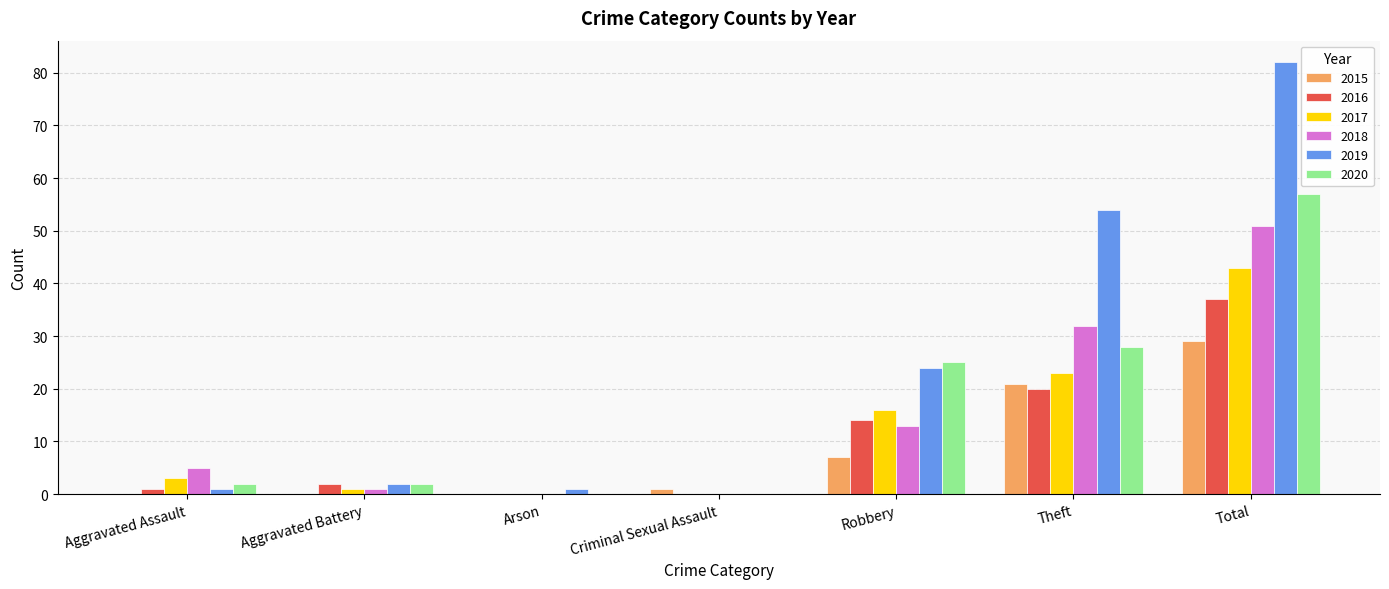

What is the highest value of the 2019 series?

82